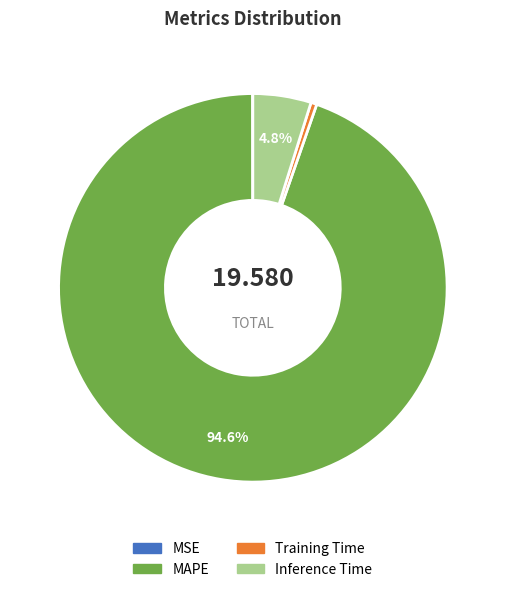

To the nearest percent, what is the average slice percentage?

25%